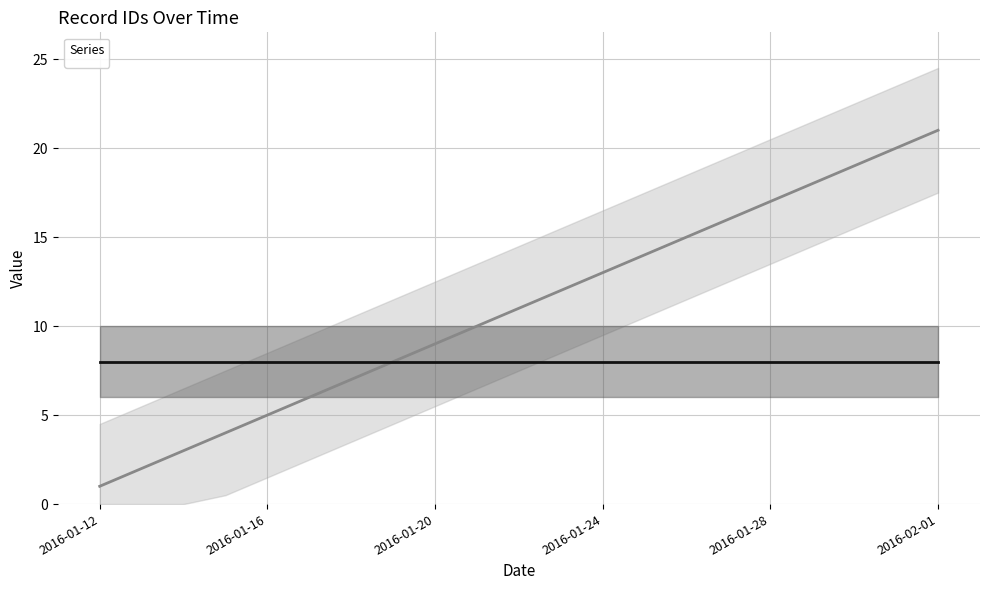

What is the difference between the maximum and minimum values?

20